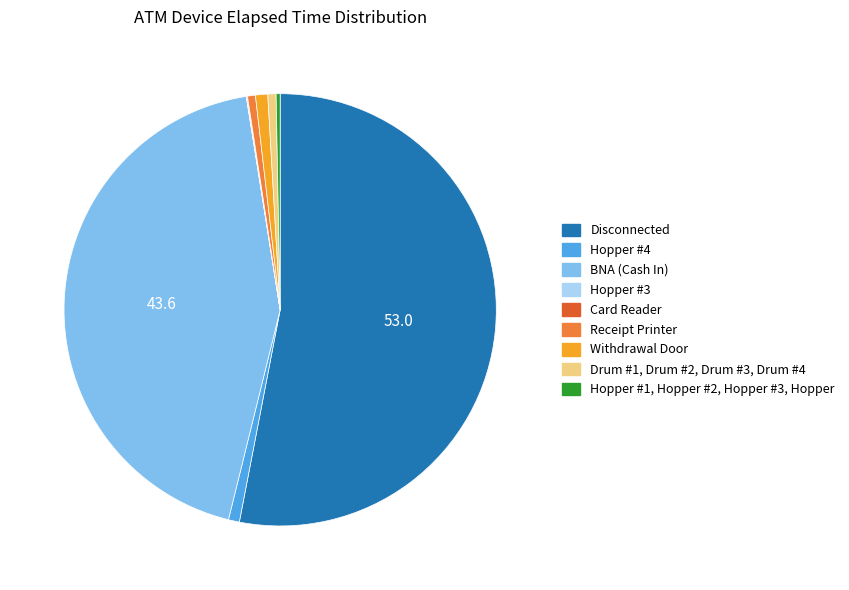

True or false: Receipt Printer accounts for 11% of the total.

False